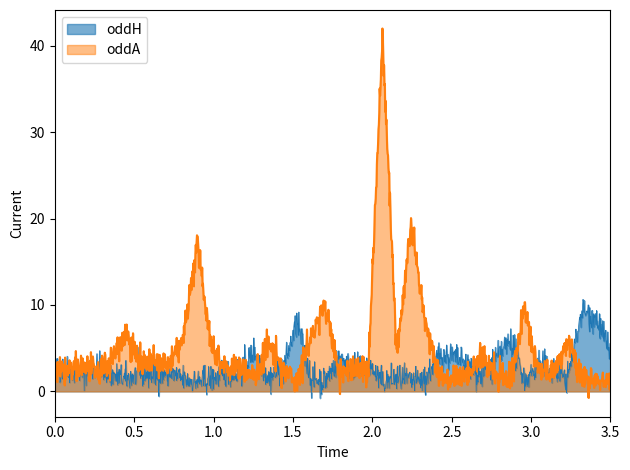

Rank the series by their maximum value, from lowest to highest.

oddH, oddA